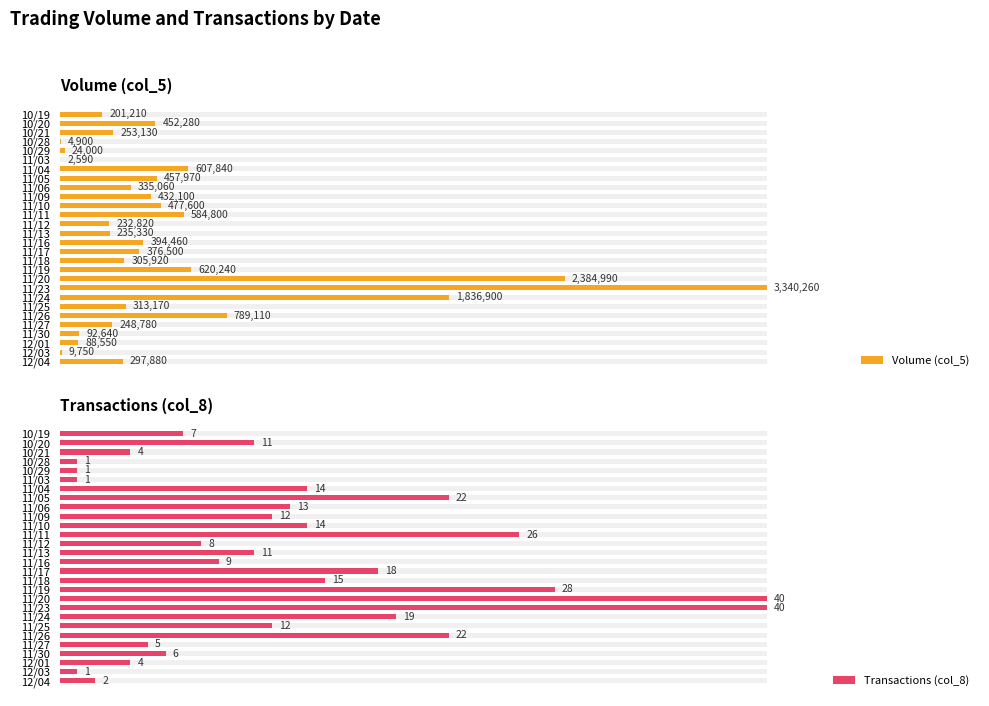

How many bars are there in total?

56